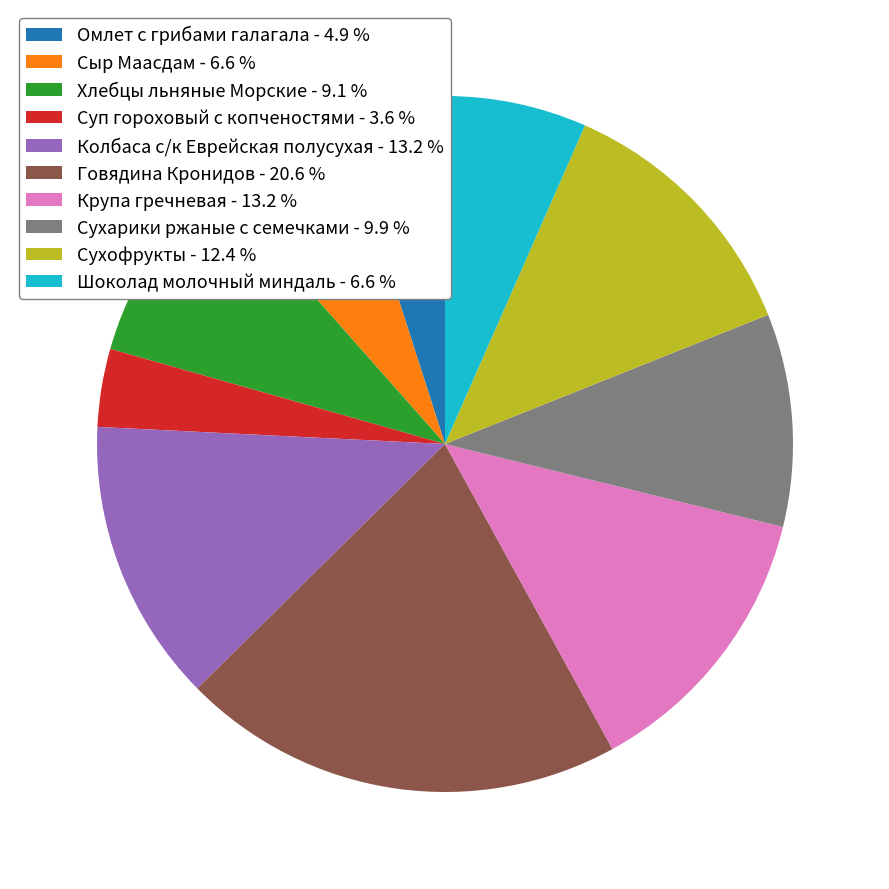

Which category has the smallest portion of the pie?

Суп гороховый с копченостями